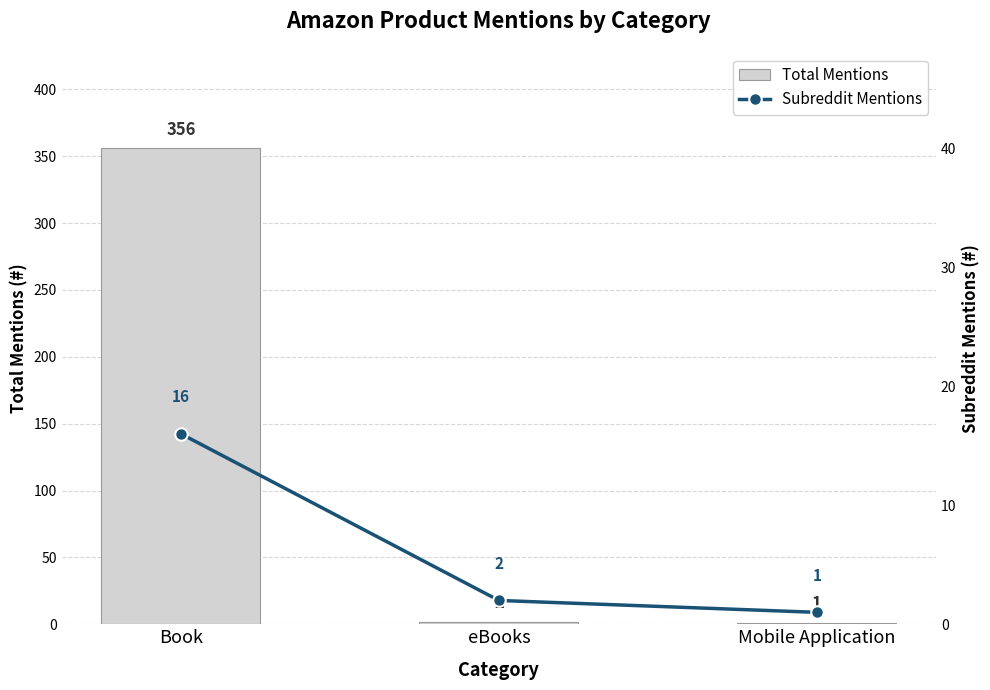

At which label does total_mentions reach its peak?

Book